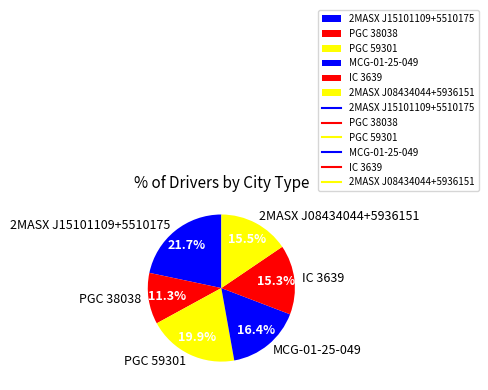

Which slice is the smallest?

PGC 38038